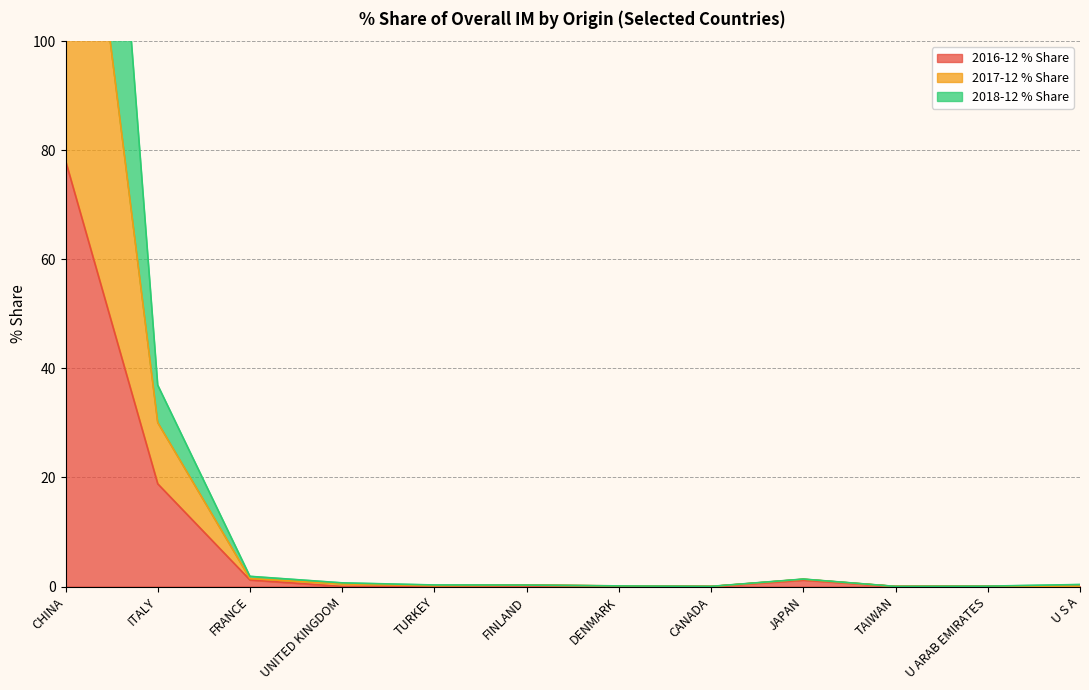

Which category has the highest value in the 2016-12 % Share series?

CHINA